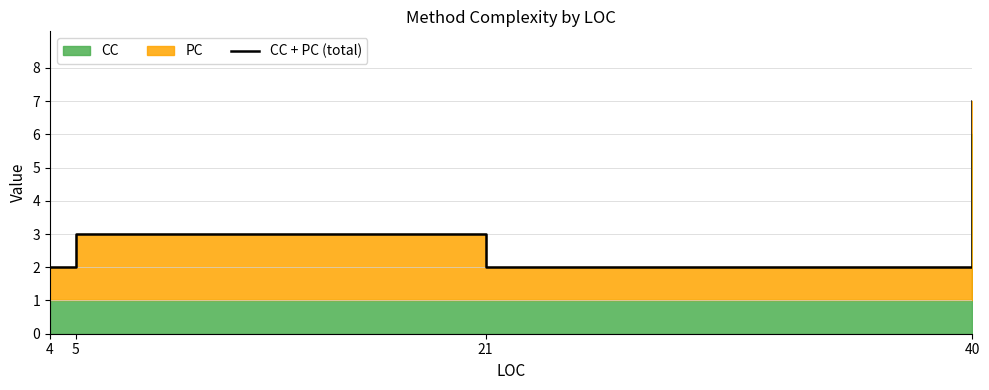

What is the change in value from 21 to 40?

+5